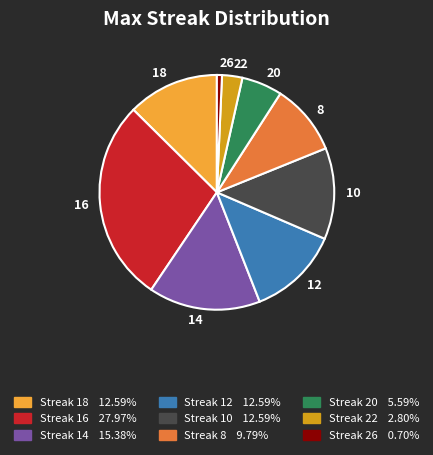

Which category has the biggest portion of the pie?

16